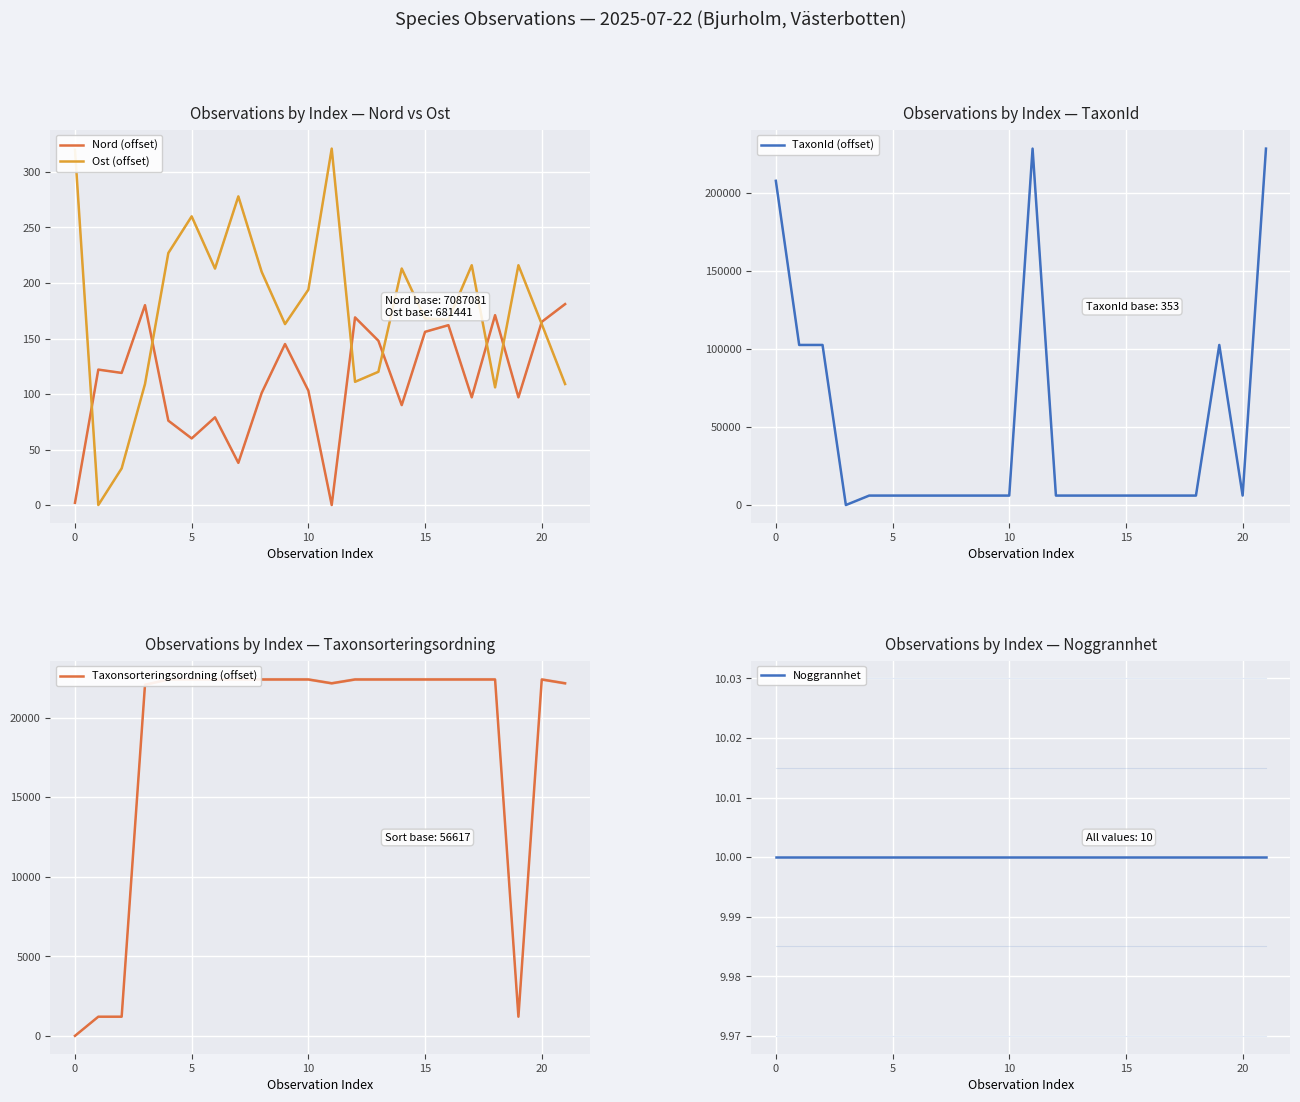

The Noggrannhet series shows 14 at 15. True or false?

False